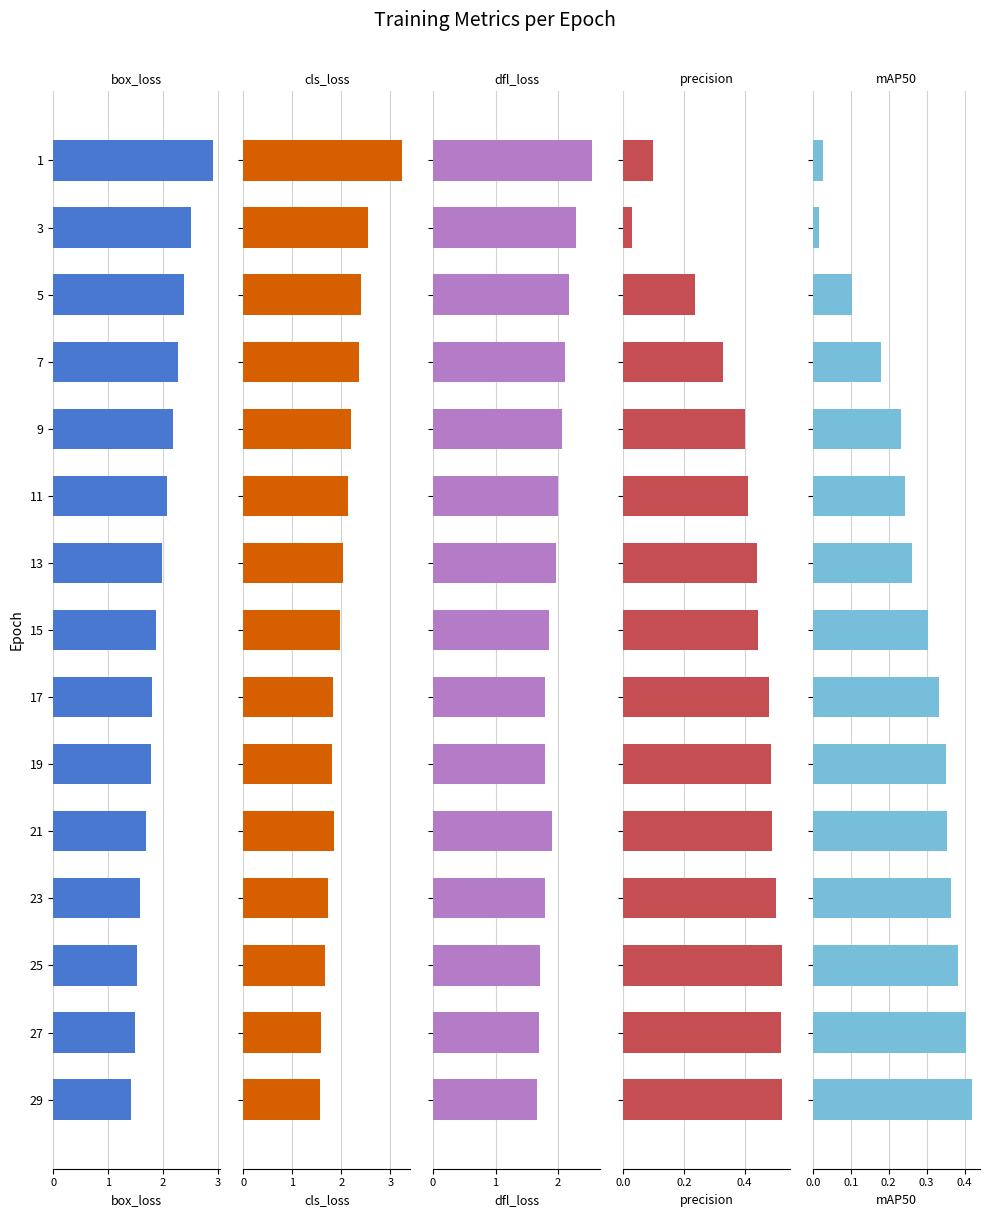

Reading left to right, transcribe all the data shown in this chart.

train/box_loss: 2.9	2.5	2.4	2.3	2.2	2.1	2.0	1.9	1.8	1.8	1.7	1.6	1.5	1.5	1.4
train/cls_loss: 3.2	2.6	2.4	2.4	2.2	2.1	2.0	2.0	1.8	1.8	1.9	1.7	1.7	1.6	1.6
train/dfl_loss: 2.5	2.3	2.2	2.1	2.1	2.0	2.0	1.8	1.8	1.8	1.9	1.8	1.7	1.7	1.7
metrics/precision(B): 0.1	0.0	0.2	0.3	0.4	0.4	0.4	0.4	0.5	0.5	0.5	0.5	0.5	0.5	0.5
metrics/mAP50(B): 0.0	0.0	0.1	0.2	0.2	0.2	0.3	0.3	0.3	0.4	0.4	0.4	0.4	0.4	0.4